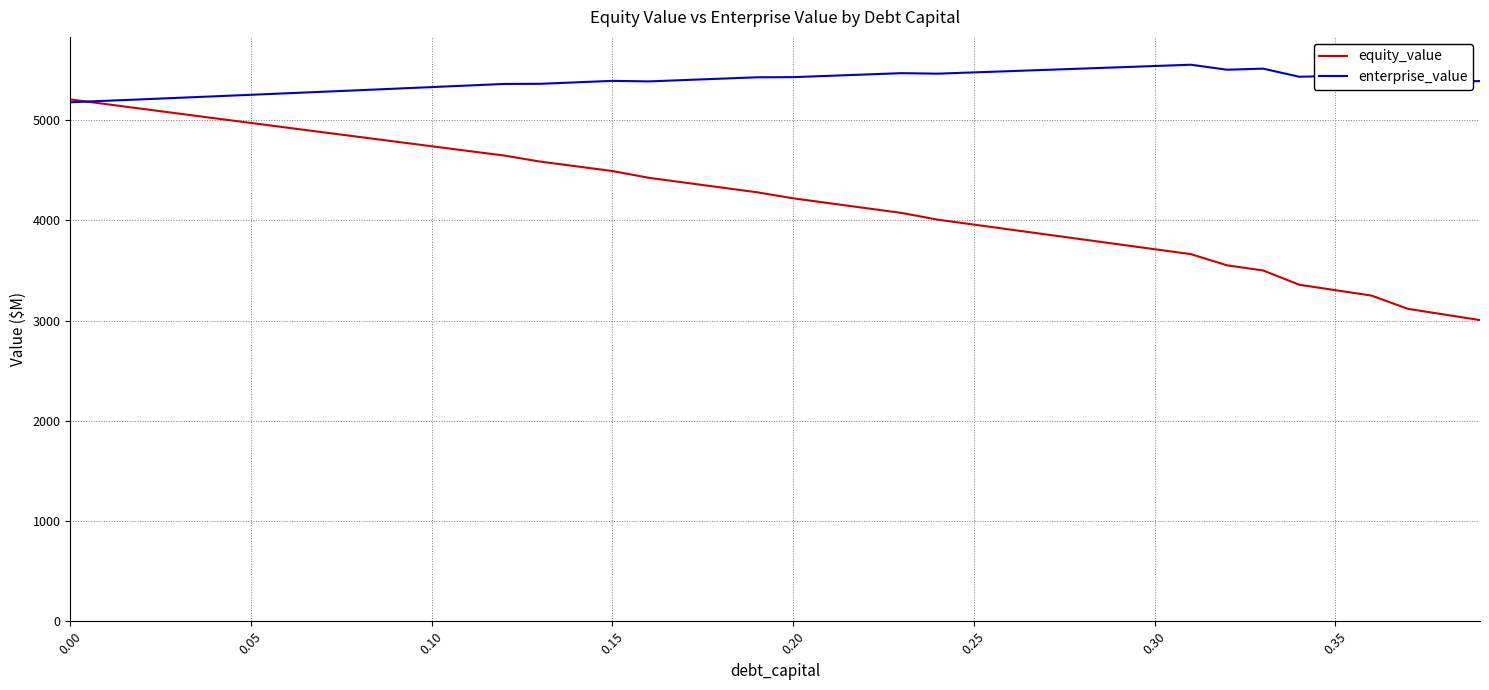

What are all the series names shown in the legend?

equity_value, enterprise_value